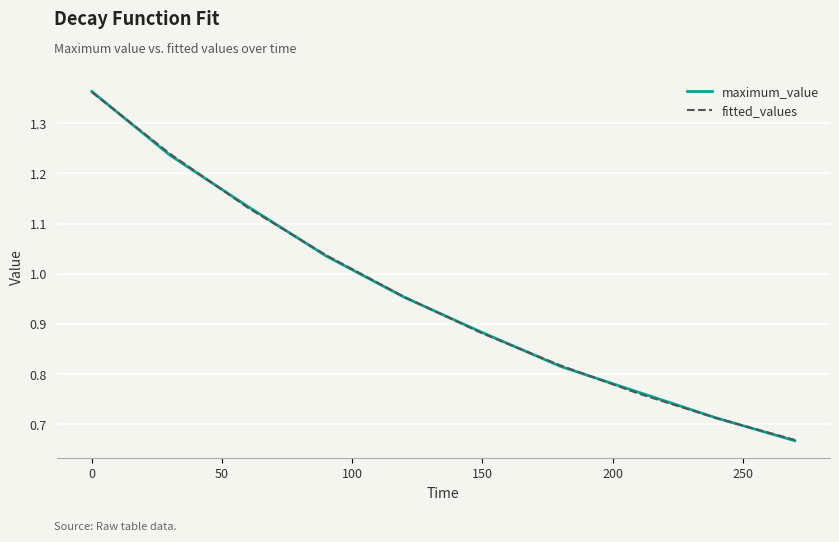

Which series has the largest range (max minus min)?

maximum_value